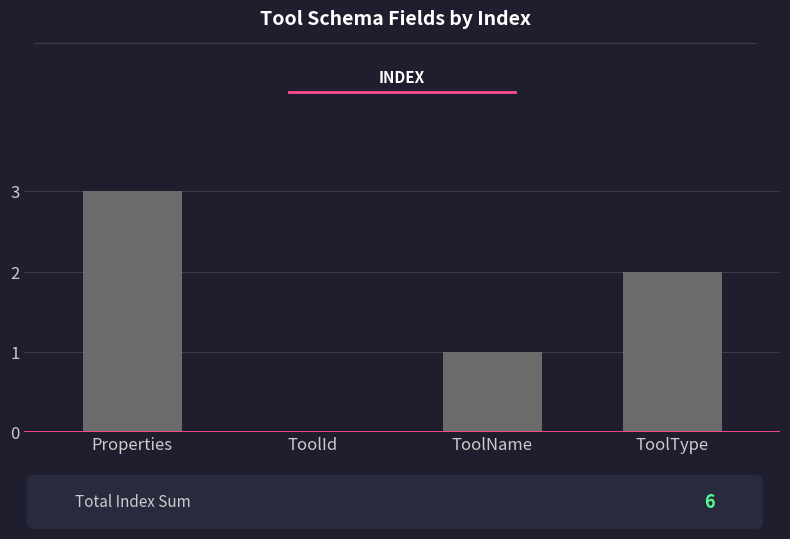

What is the change in value from Properties to ToolType?

-1